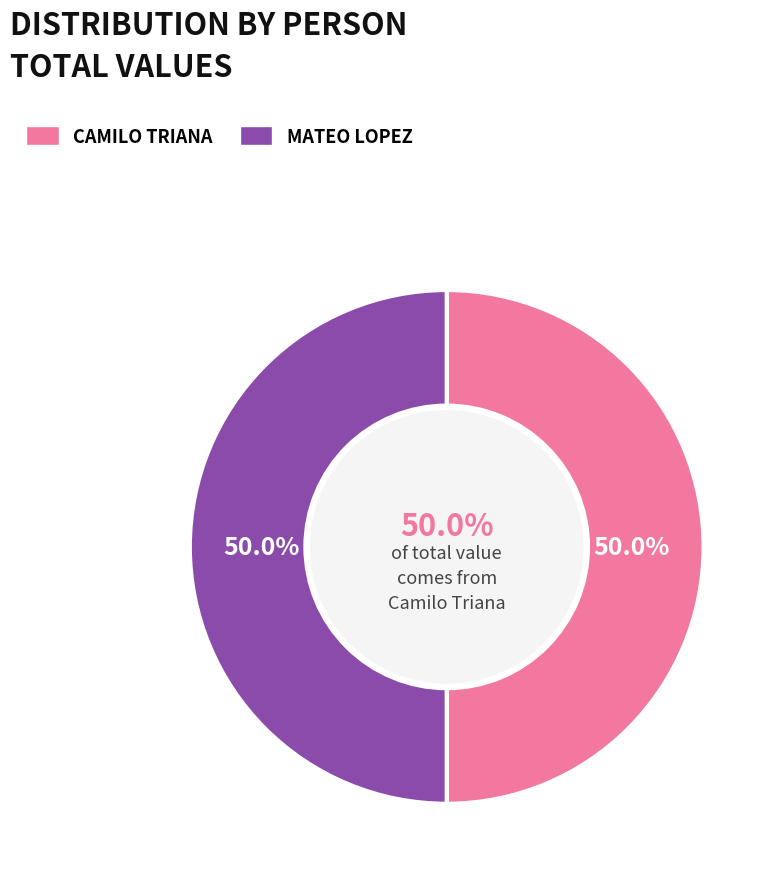

What is the total percentage of Camilo Triana and Mateo Lopez?

100.0%